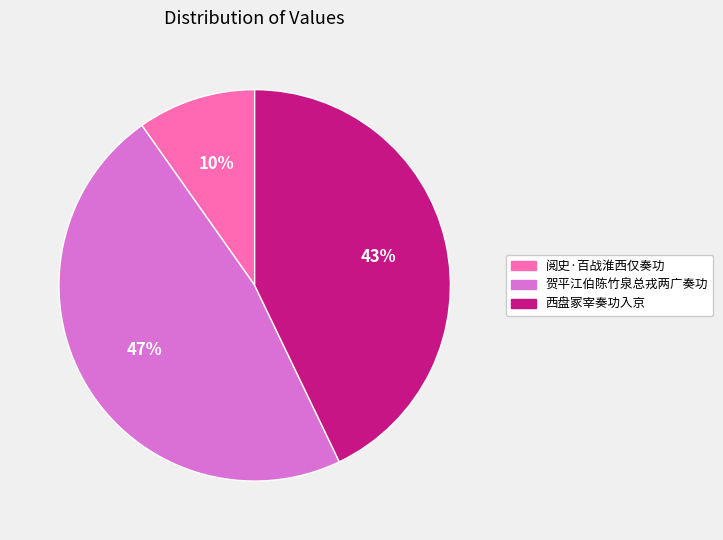

Approximately how many times larger is the value at 西盘冢宰奏功入京 compared to 贺平江伯陈竹泉总戎两广奏功?

0.9